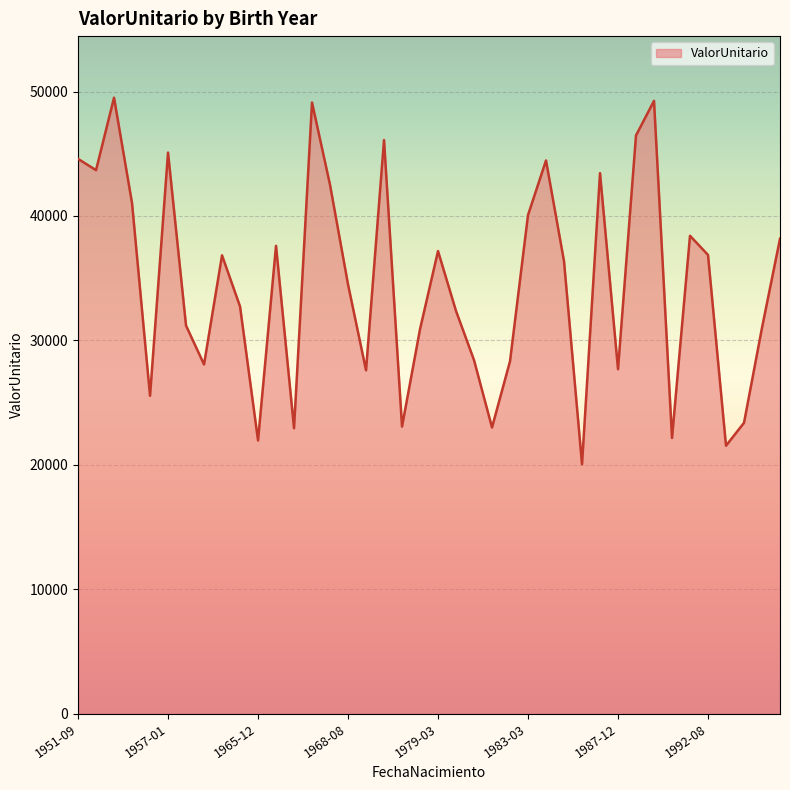

What is the difference between the maximum and minimum values?

29466.2